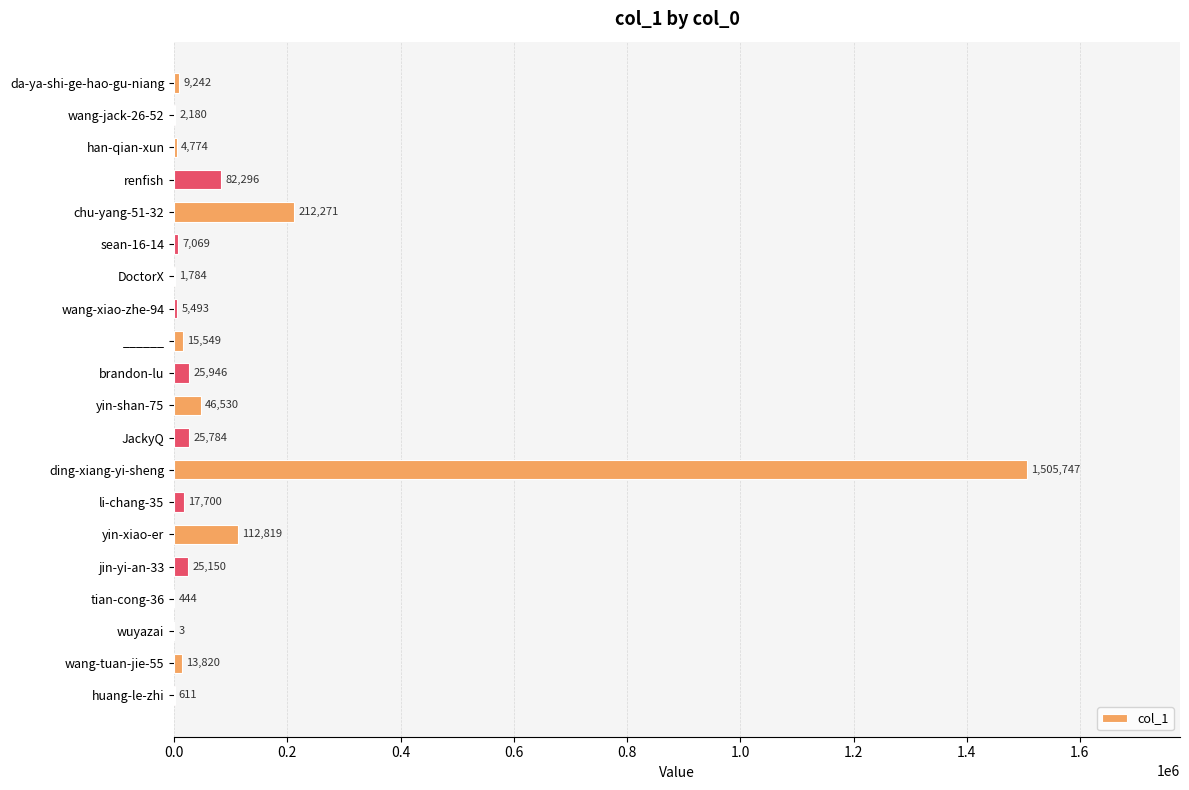

How many series are shown in this chart?

1